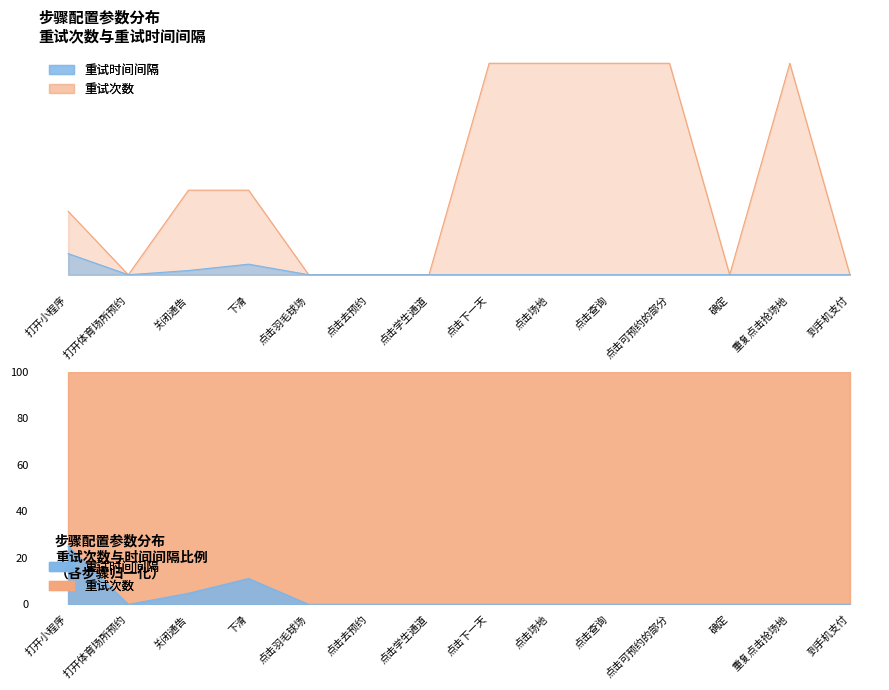

Count the number of categories in the chart.

14